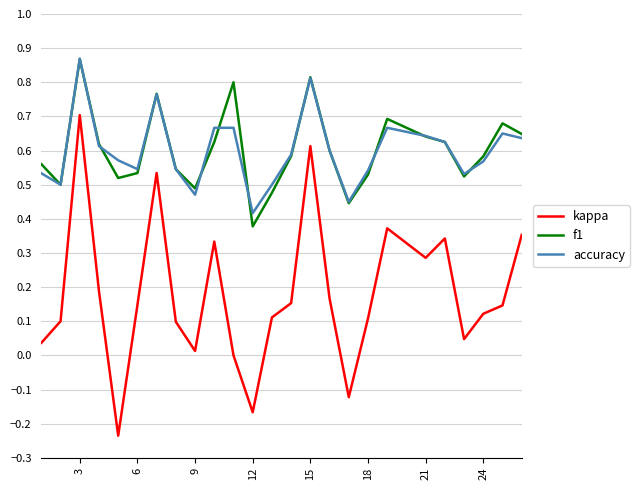

Which series has the largest range (max minus min)?

kappa